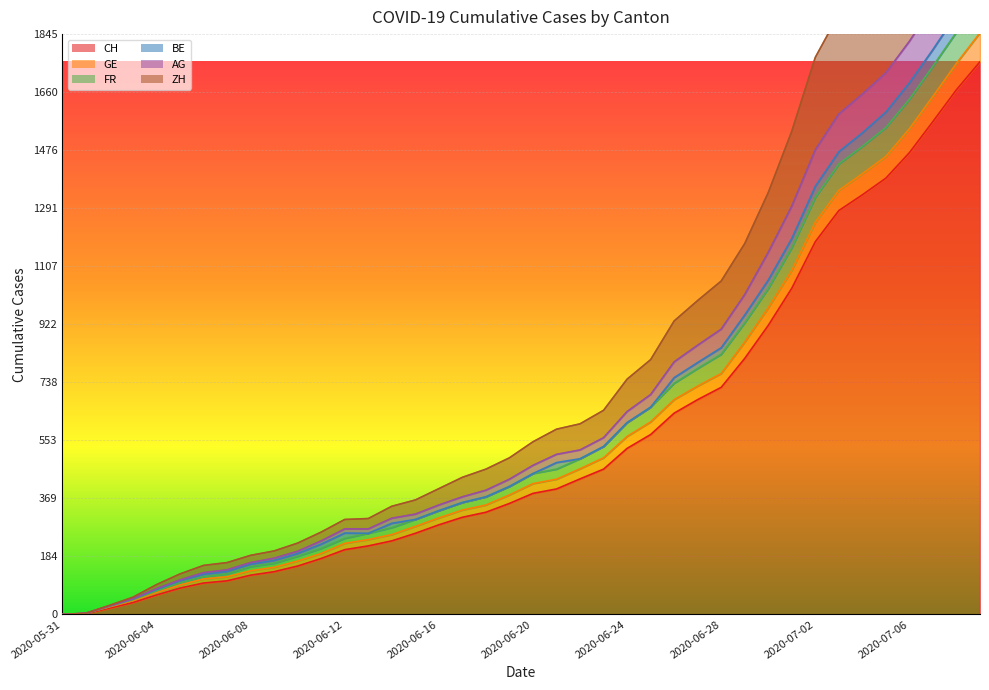

How many data points in CH are above 385?

19